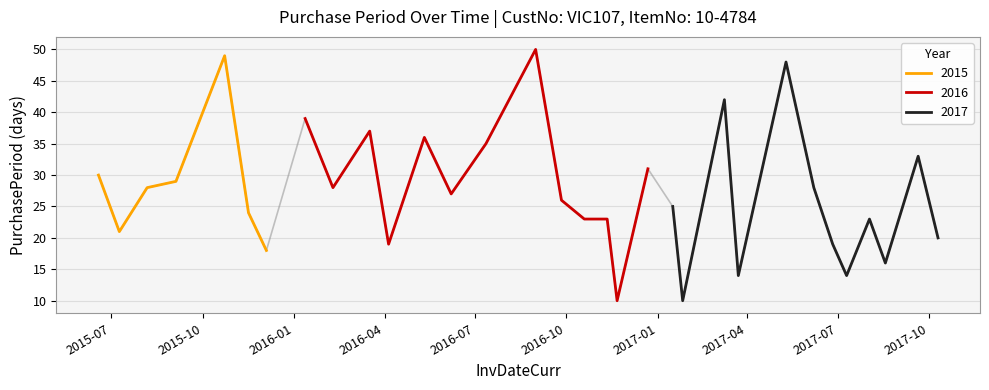

Approximately how many times larger is the value at 2017-05-10 compared to 2017-01-26?

4.8